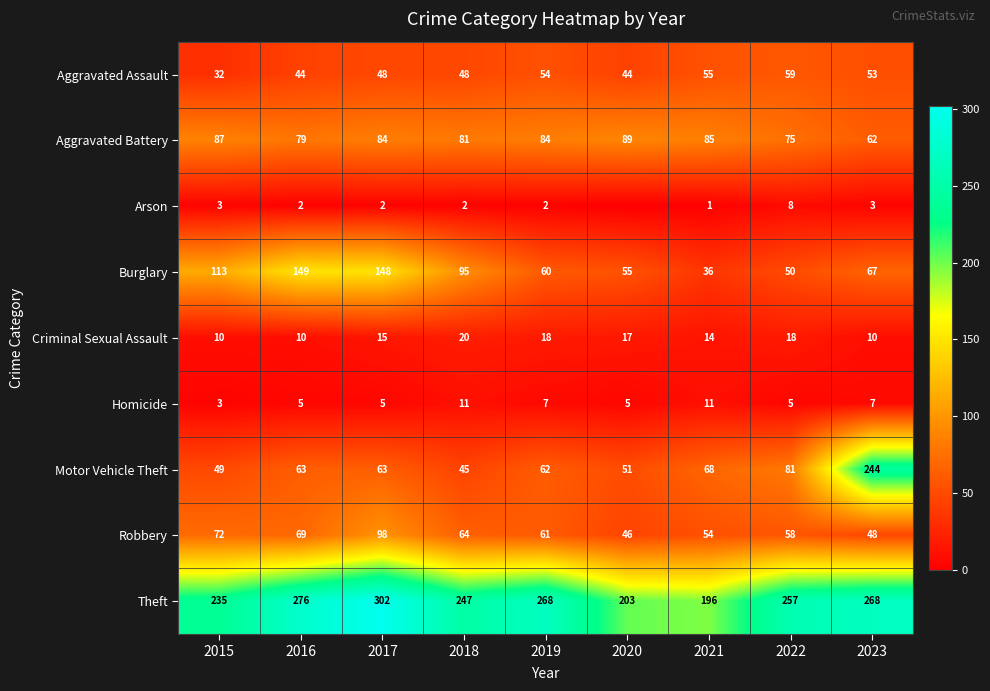

At how many categories does at least one series exceed 112?

9